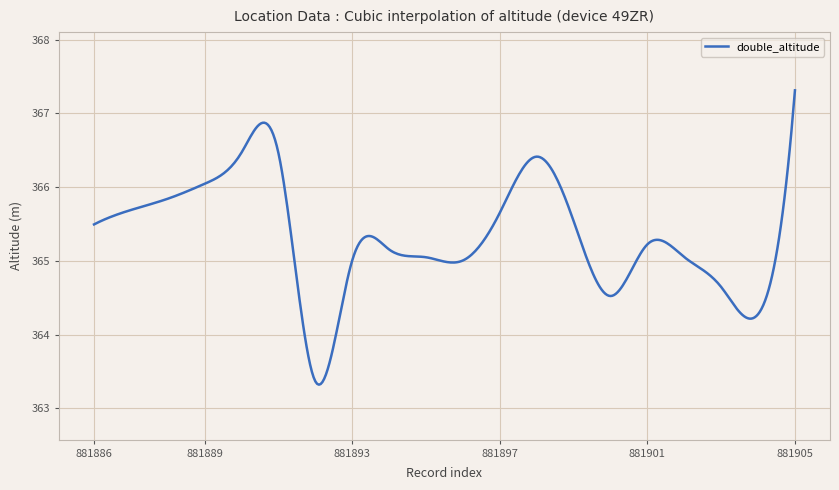

What is the difference between the maximum and minimum values?

4.0